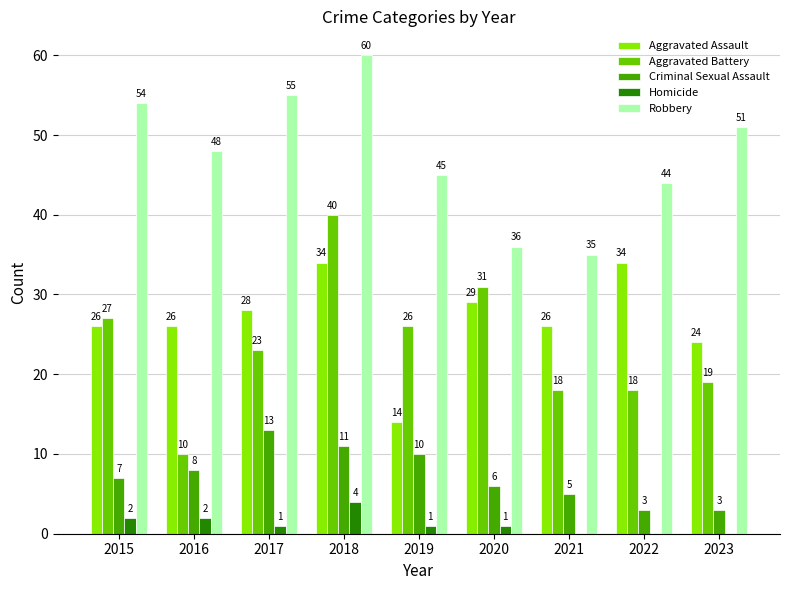

What is the difference between the Aggravated Assault values at 2015 and 2023?

2